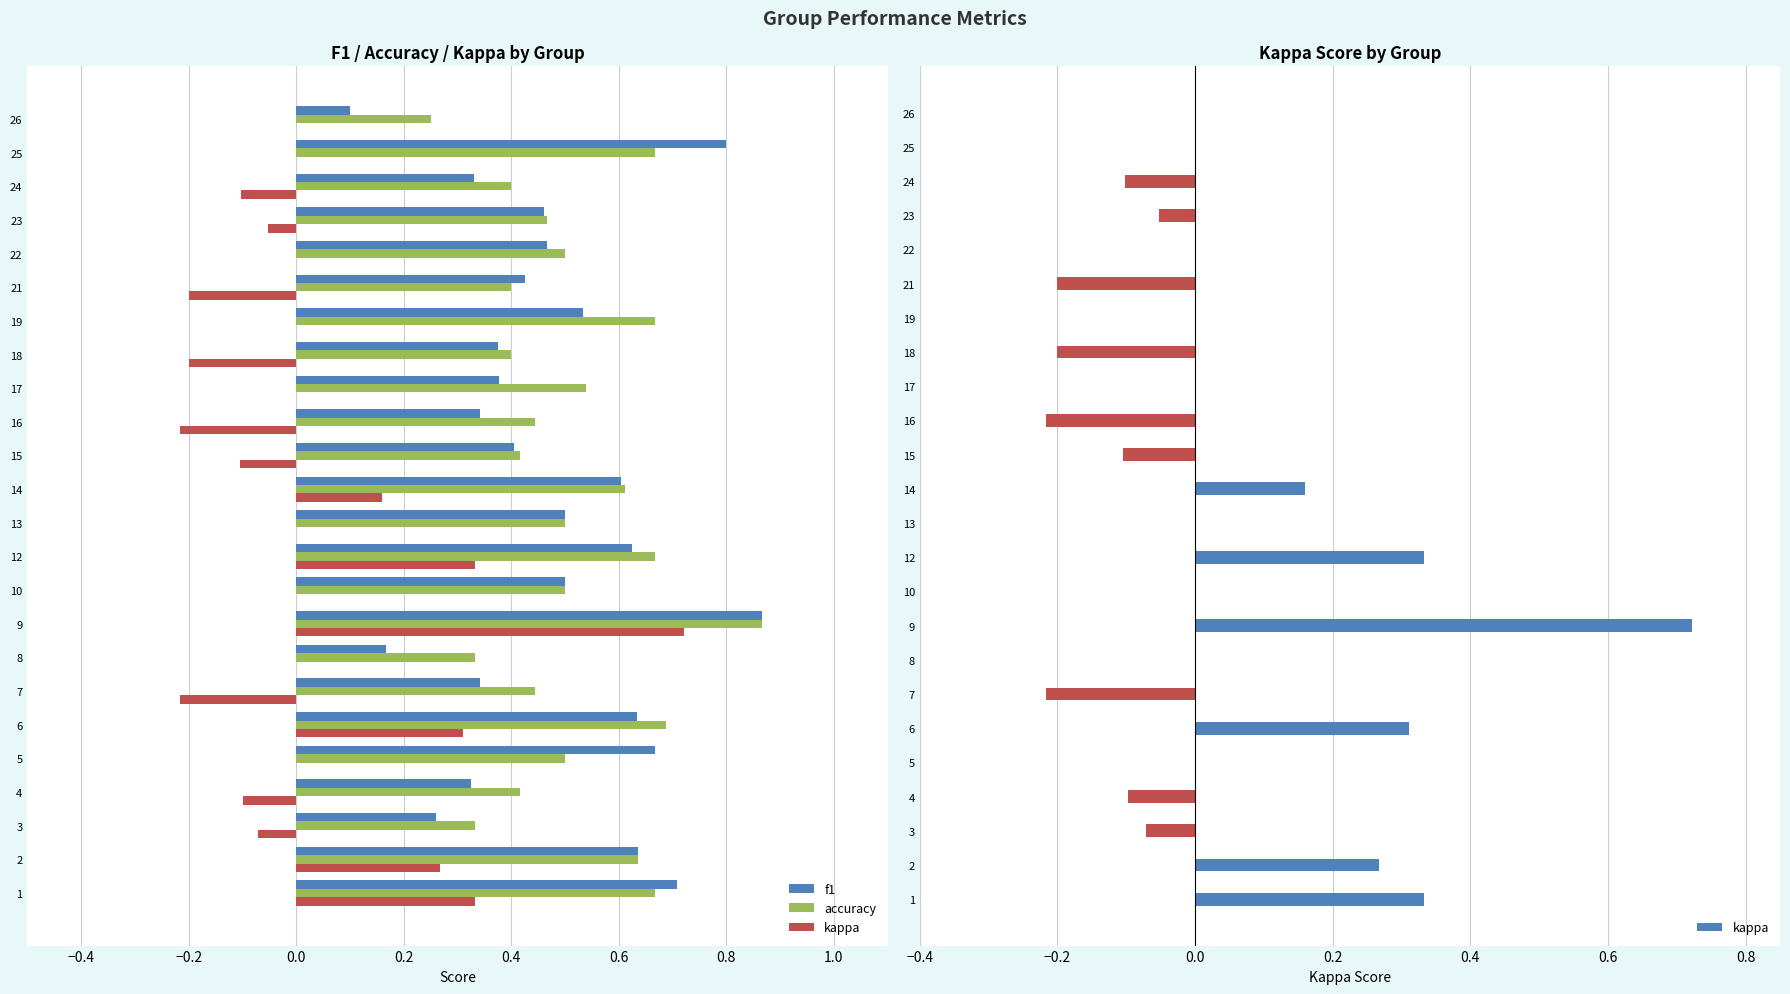

Rank the series at 15 from lowest to highest value.

kappa, f1, accuracy